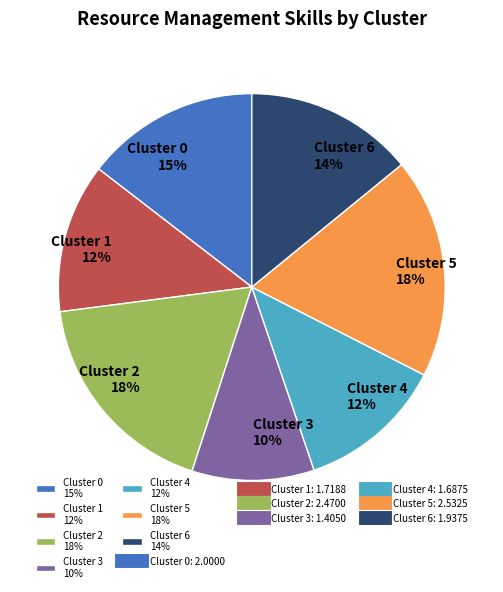

True or false: Cluster 1 accounts for 12% of the total.

True